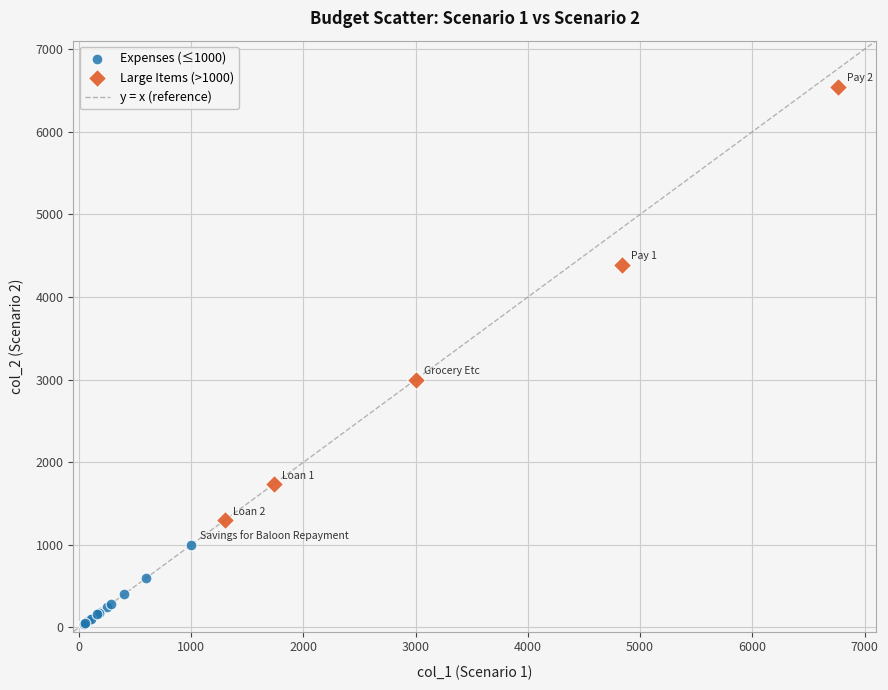

Which series has the widest spread of Y values?

Large Items (>1000)